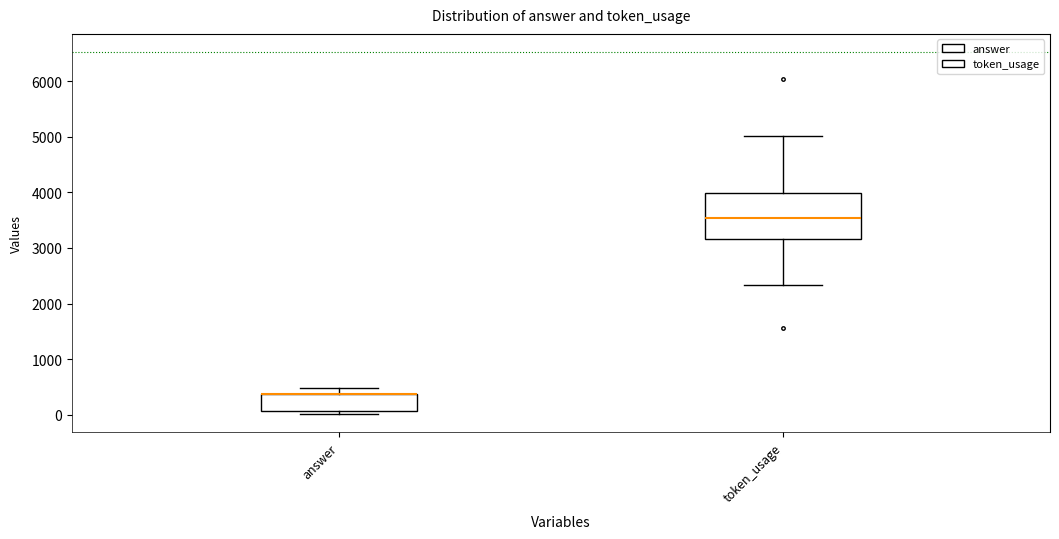

Where does the median line of the box for token_usage sit on the y-axis? The values are not printed on the chart, so give them approximately, as read against the axis.

3500